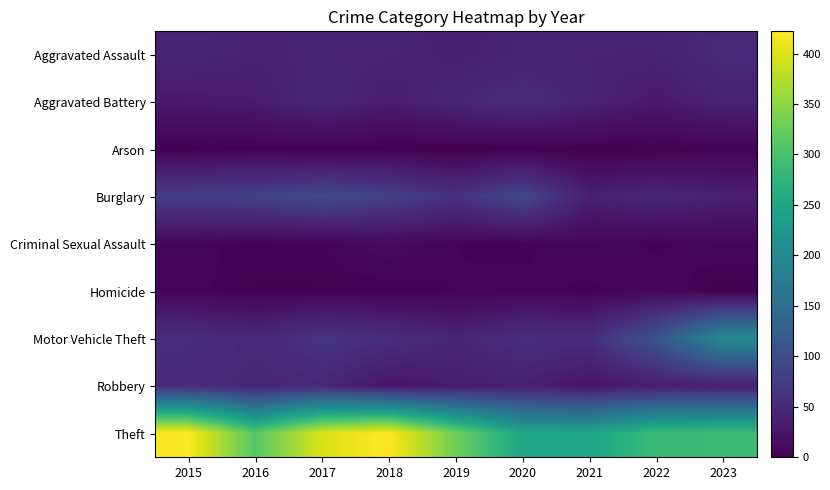

Reading left to right, transcribe all the data shown in this chart.

Aggravated Assault: 2015=41	2016=37	2017=39	2018=39	2019=34	2020=39	2021=38	2022=38	2023=48
Aggravated Battery: 2015=29	2016=31	2017=44	2018=32	2019=43	2020=52	2021=39	2022=28	2023=39
Arson: 2015=1	2016=3	2017=1	2018=2	2019=0	2020=1	2021=1	2022=2	2023=4
Burglary: 2015=77	2016=80	2017=92	2018=79	2019=61	2020=88	2021=36	2022=45	2023=36
Criminal Sexual Assault: 2015=6	2016=4	2017=5	2018=11	2019=5	2020=4	2021=8	2022=4	2023=8
Homicide: 2015=6	2016=3	2017=3	2018=3	2019=5	2020=6	2021=4	2022=8	2023=1
Motor Vehicle Theft: 2015=57	2016=48	2017=66	2018=57	2019=42	2020=57	2021=55	2022=109	2023=201
Robbery: 2015=51	2016=43	2017=47	2018=24	2019=32	2020=35	2021=23	2022=34	2023=37
Theft: 2015=422	2016=312	2017=399	2018=422	2019=330	2020=249	2021=248	2022=287	2023=289